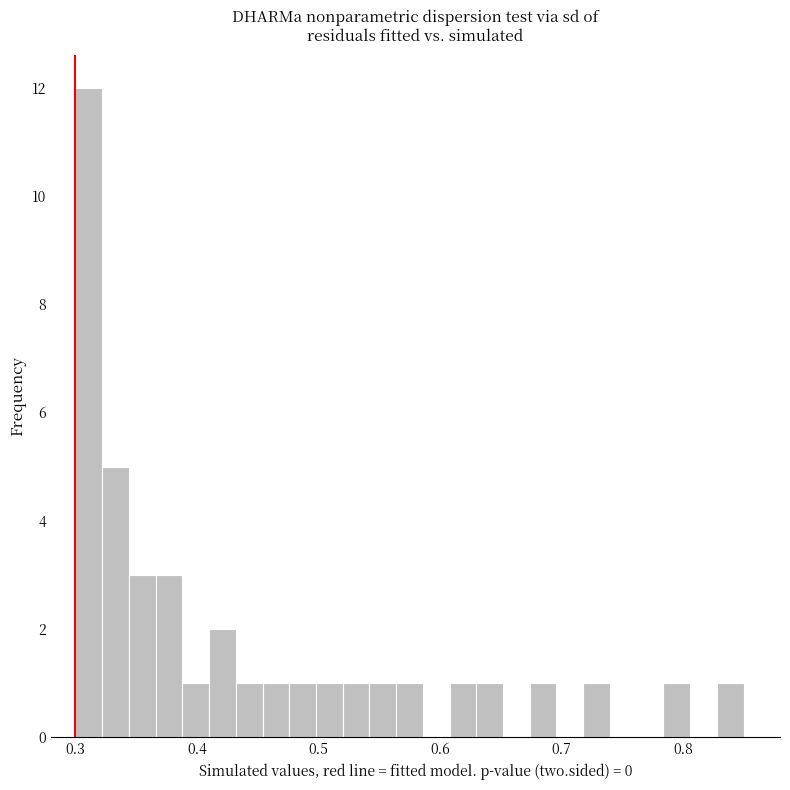

Read against the x-axis, roughly where is the centre of the tallest bar?

0.31